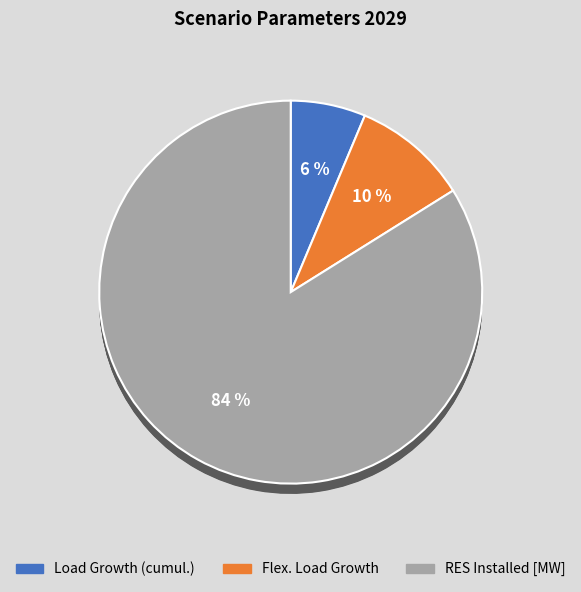

Rank the categories by value from lowest to highest.

Load Growth (cumul.), Flex. Load Growth, RES Installed [MW]